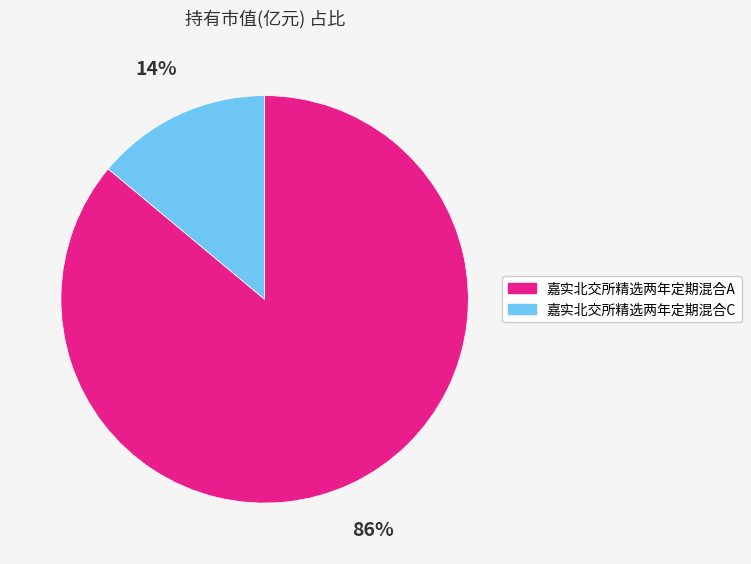

Rank the categories by value from lowest to highest.

嘉实北交所精选两年定期混合C, 嘉实北交所精选两年定期混合A